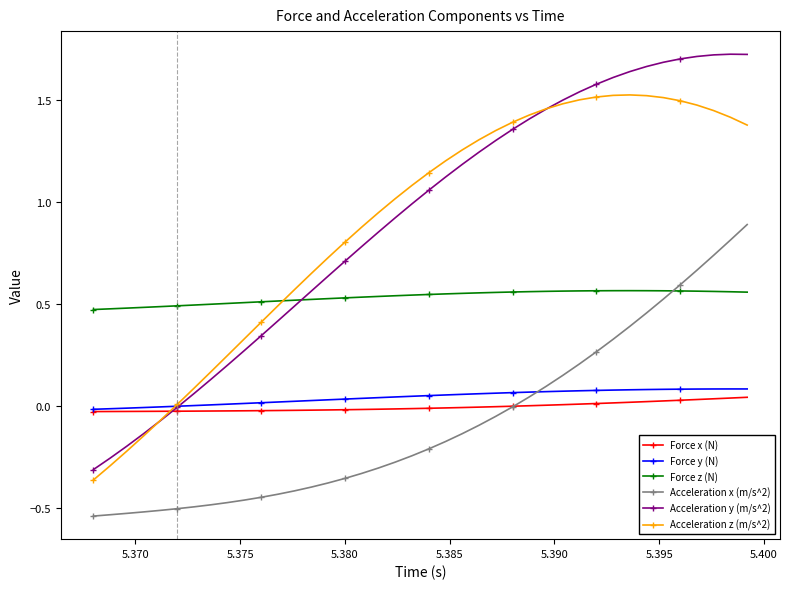

At how many categories does at least one series exceed 1?

22